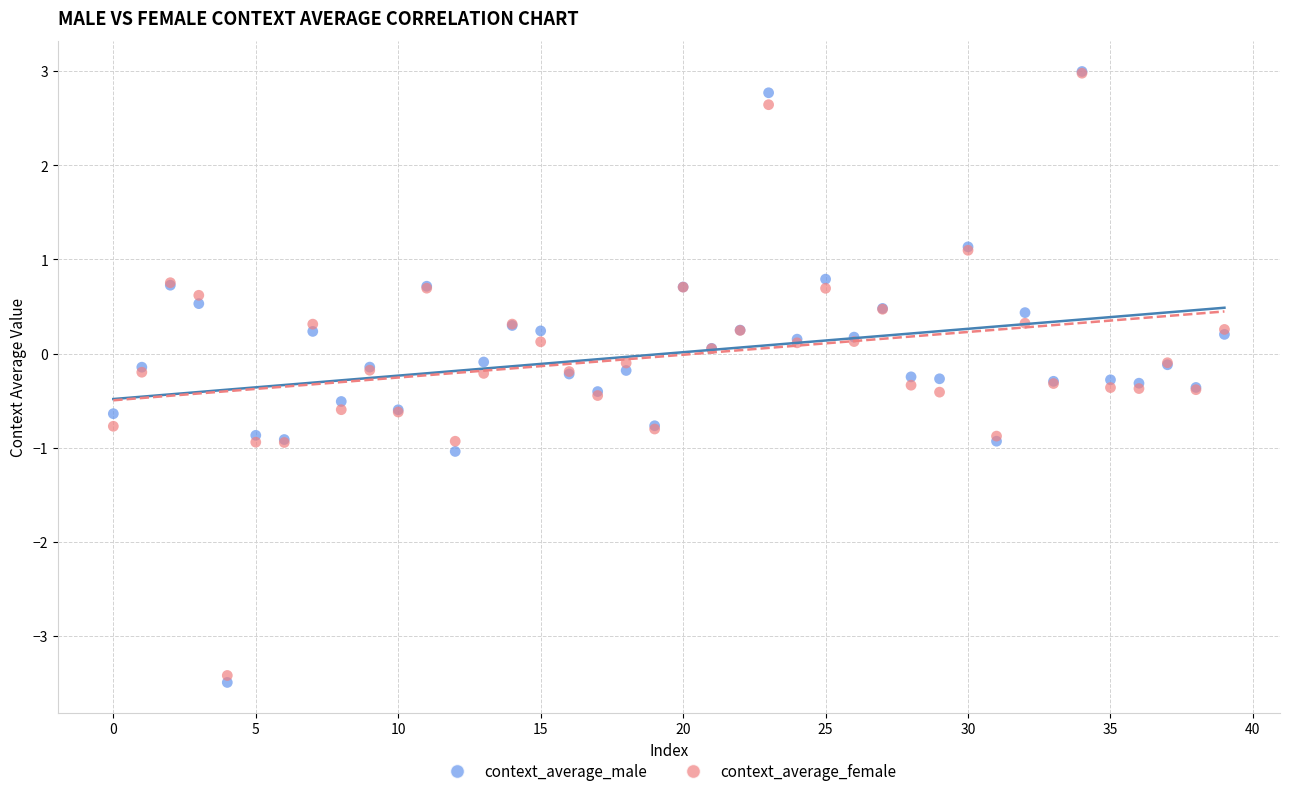

Which series has the largest Y range (max minus min)?

context_average_male